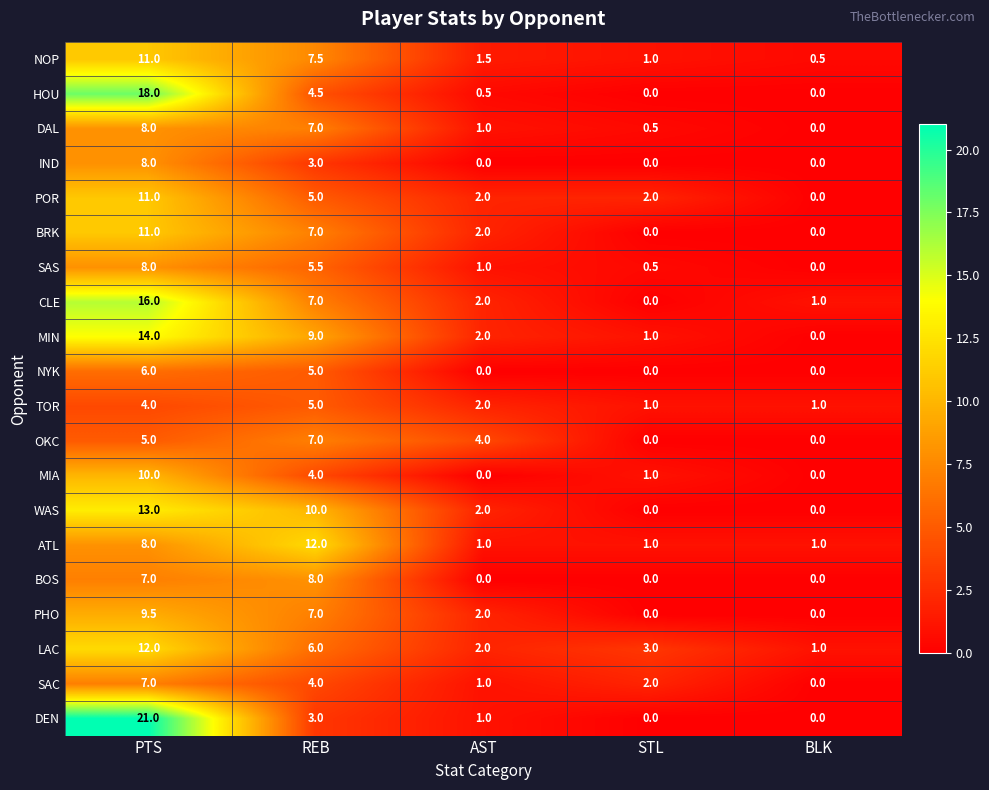

At which label is MIN closest to 7?

REB